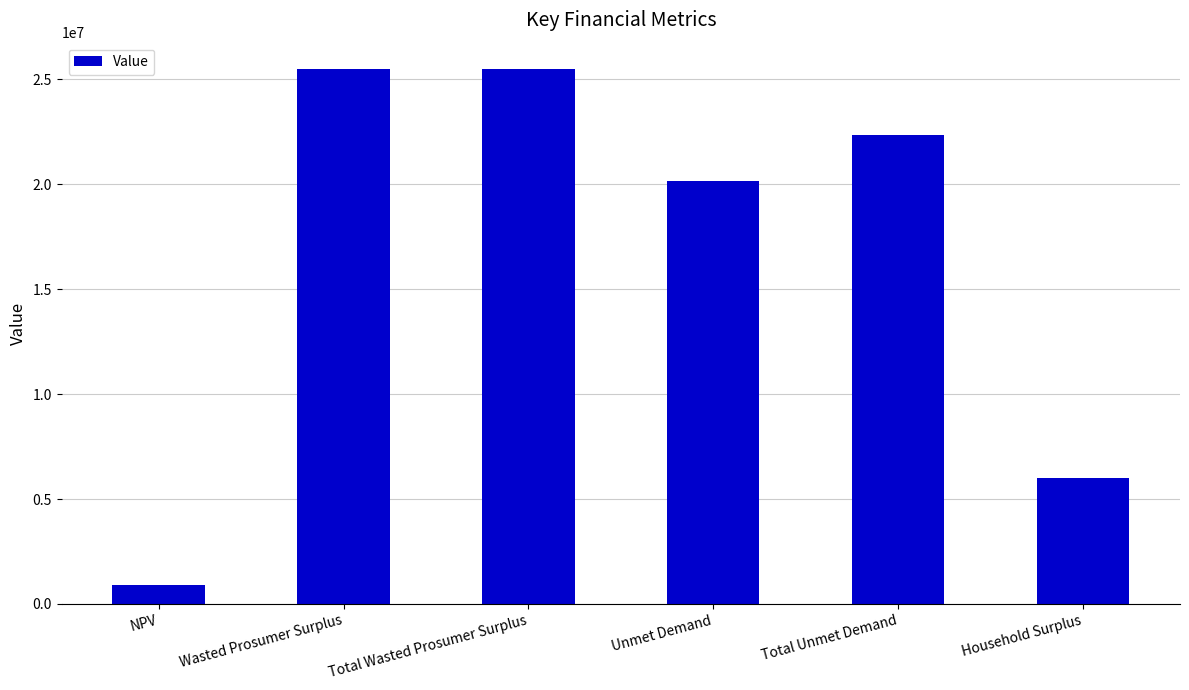

What is the label of the 4th bar from the right?

Total Wasted Prosumer Surplus